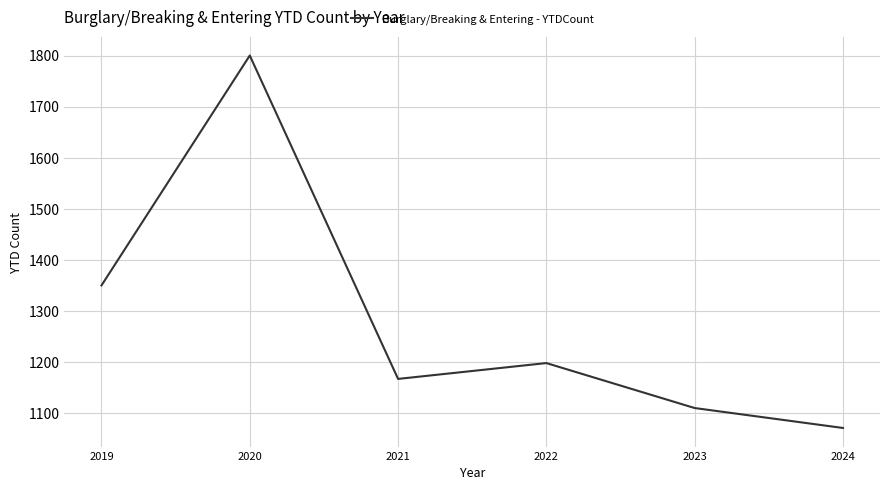

Reading right to left, extract all data points from this chart.

2024=1071	2023=1110	2022=1198	2021=1167	2020=1800	2019=1350